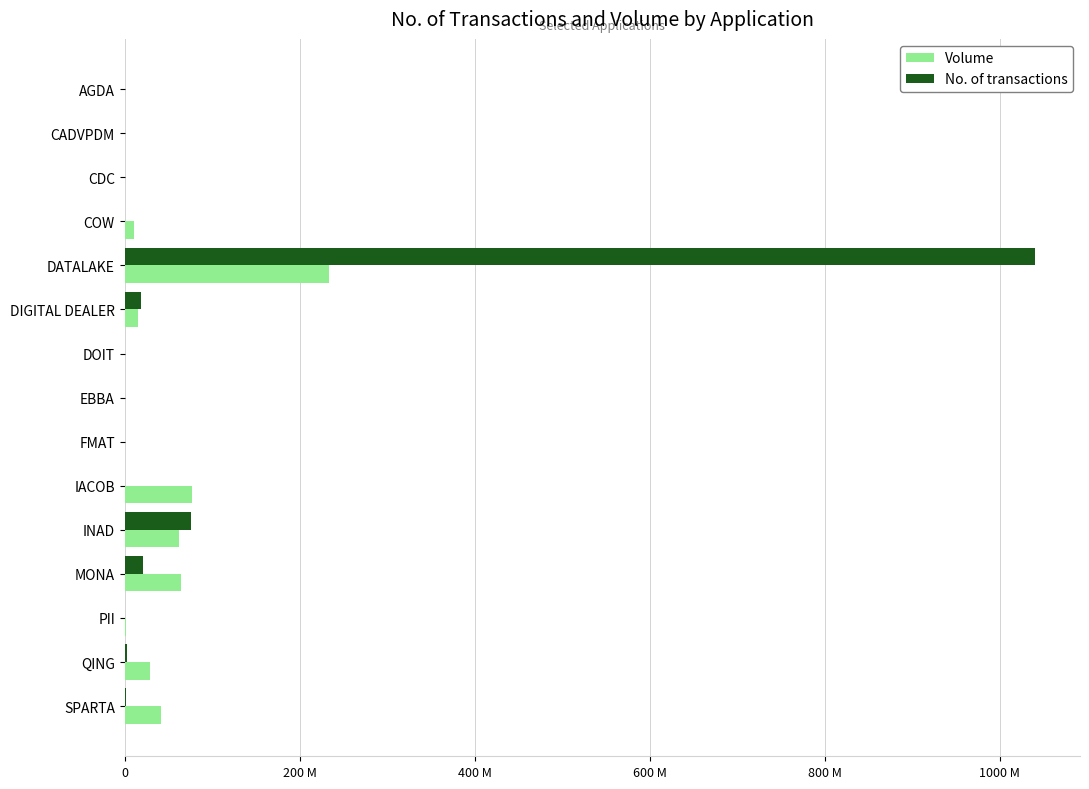

Reading left to right, transcribe all the data shown in this chart.

Volume: 0.0	0.0	0.5	10.4	234.0	15.1	0.3	0.0	0.1	76.5	61.6	64.2	1.3	29.6	41.8
No. of transactions: 0.1	0.0	0.2	0.3	1040.0	19.0	0.2	0.0	0.1	0.6	76.1	21.5	0.2	2.6	1.1